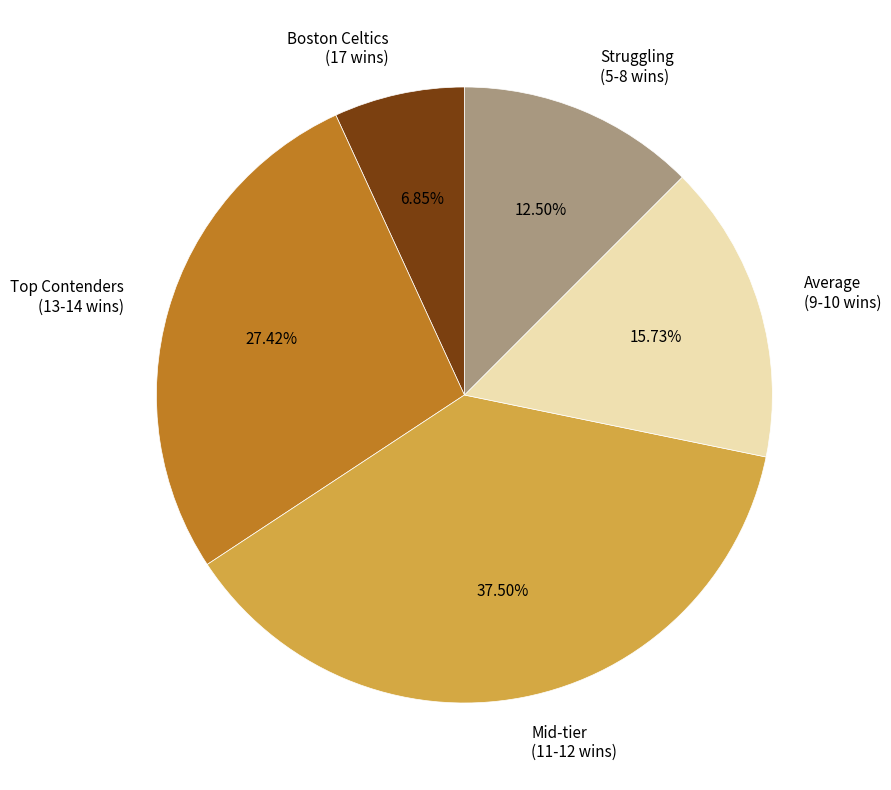

What is the largest slice in the pie chart?

Mid-tier (11-12 wins)